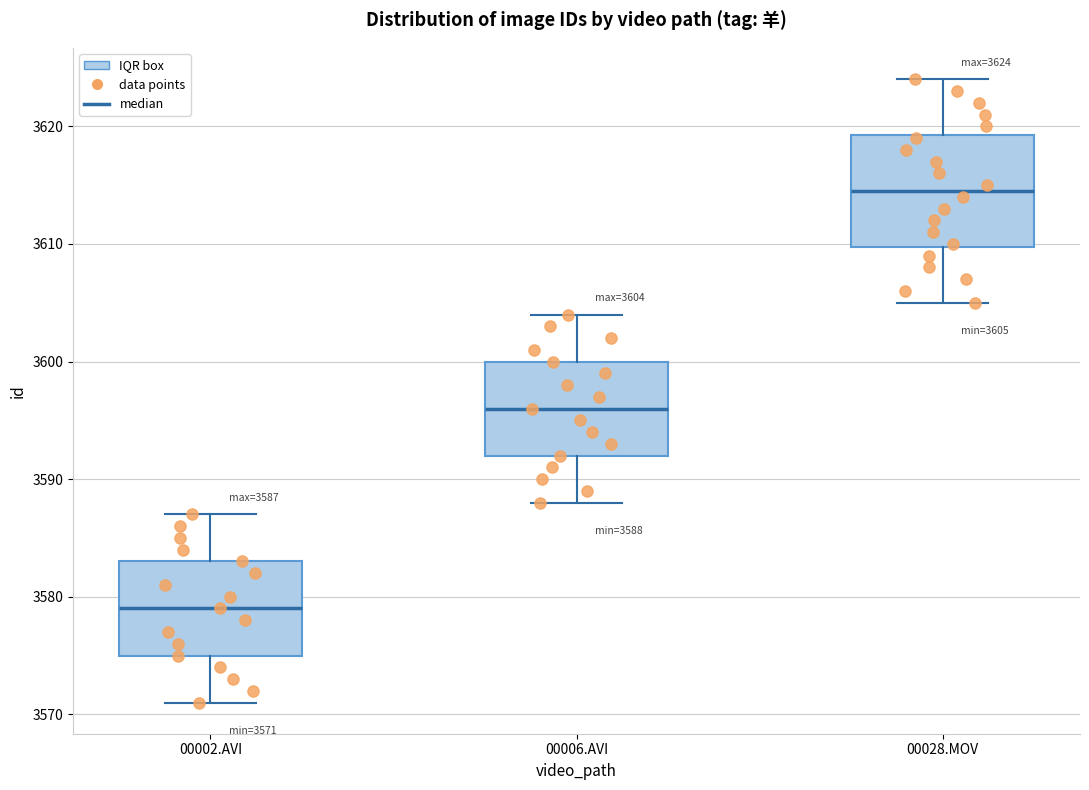

Which box is the tallest, from its lower edge to its upper edge?

00028.MOV